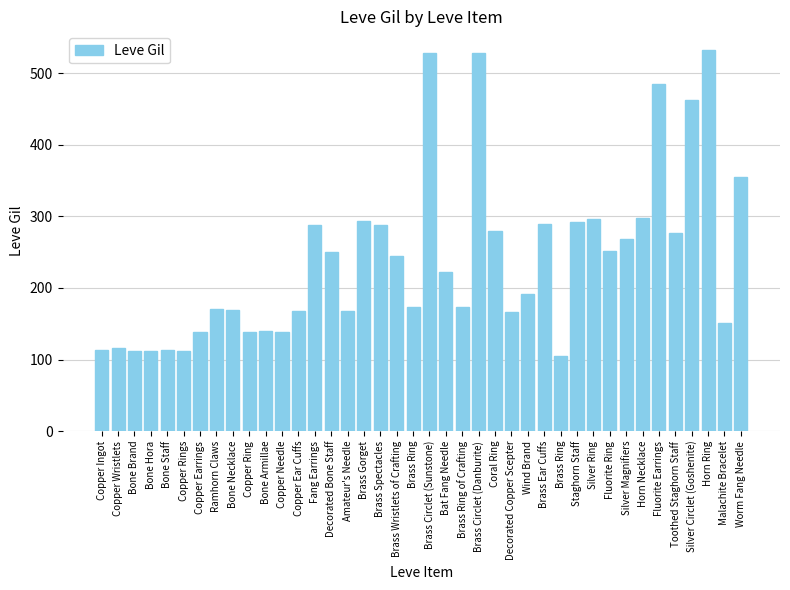

Reading right to left, transcribe all the data shown in this chart.

Worm Fang Needle=355	Malachite Bracelet=151	Horn Ring=532	Silver Circlet (Goshenite)=463	Toothed Staghorn Staff=277	Fluorite Earrings=485	Horn Necklace=298	Silver Magnifiers=268	Fluorite Ring=252	Silver Ring=296	Staghorn Staff=292	Brass Ring=105	Brass Ear Cuffs=290	Wind Brand=192	Decorated Copper Scepter=166	Coral Ring=280	Brass Circlet (Danburite)=529	Brass Ring of Crafting=173	Bat Fang Needle=223	Brass Circlet (Sunstone)=529	Brass Ring=173	Brass Wristlets of Crafting=245	Brass Spectacles=288	Brass Gorget=293	Amateur's Needle=168	Decorated Bone Staff=250	Fang Earrings=288	Copper Ear Cuffs=168	Copper Needle=139	Bone Armillae=140	Copper Ring=139	Bone Necklace=169	Ramhorn Claws=170	Copper Earrings=139	Copper Rings=112	Bone Staff=113	Bone Hora=112	Bone Brand=112	Copper Wristlets=116	Copper Ingot=113